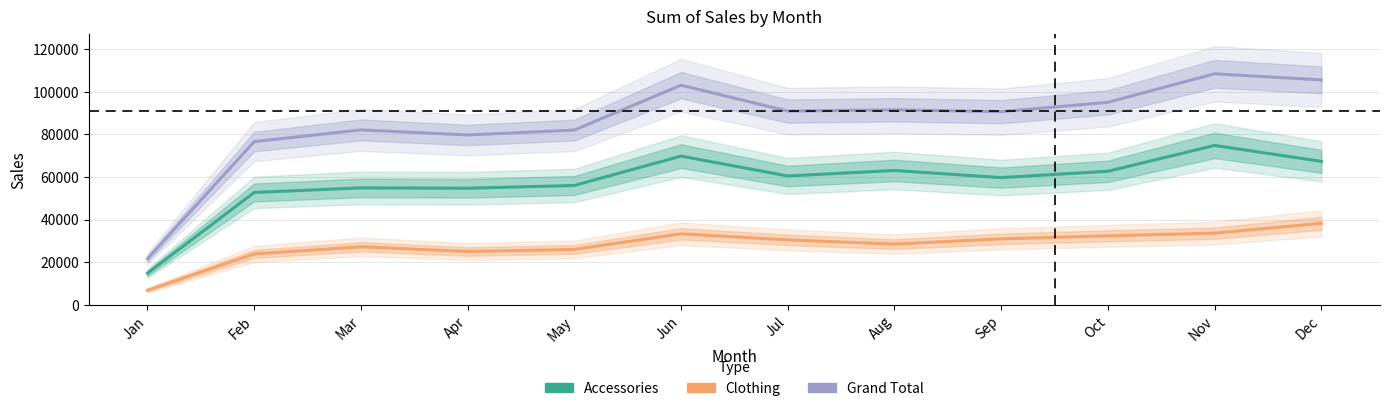

What is the spread (max minus min) of values at May?

56046